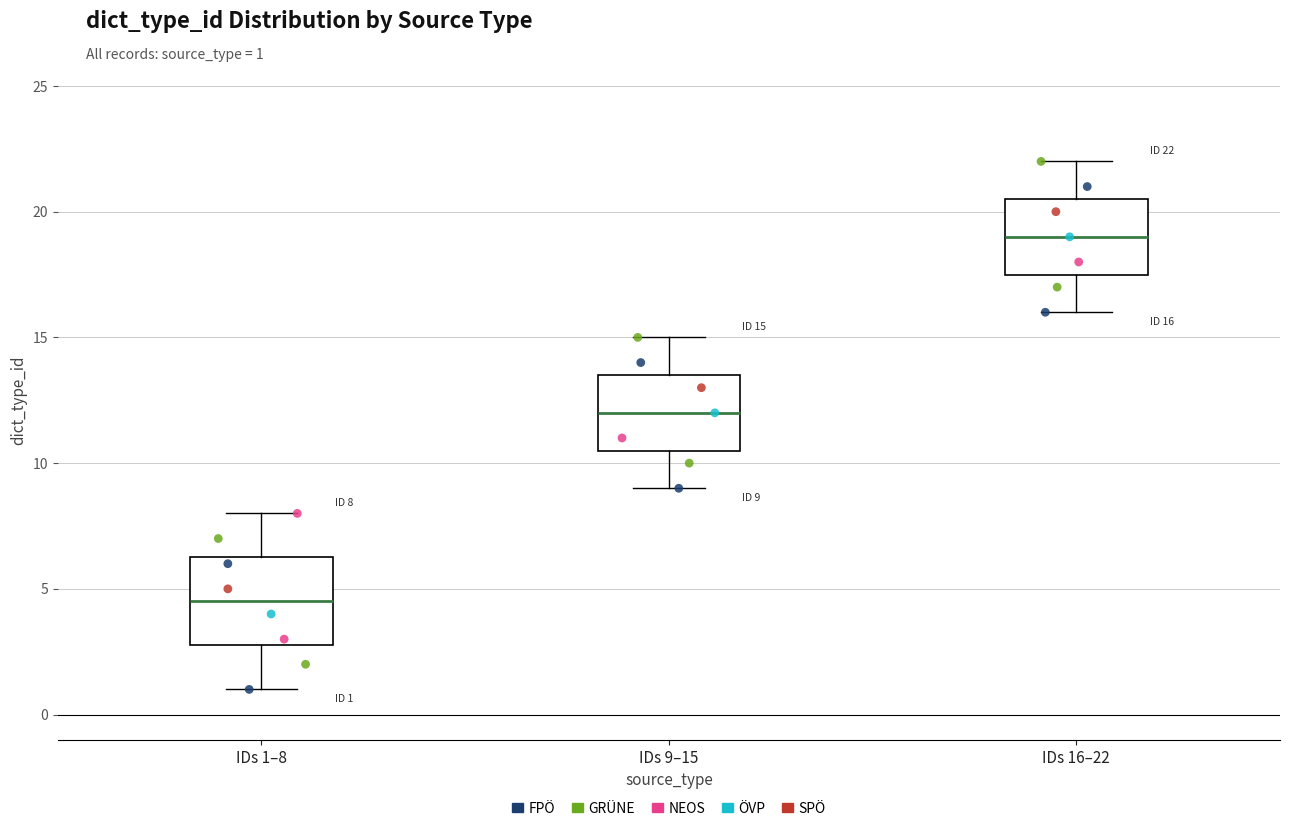

Comparing the boxes themselves (not the whiskers), which one is the tallest?

IDs 1–8